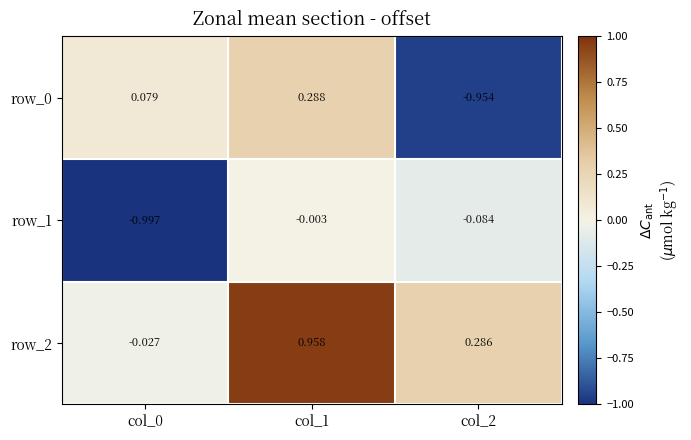

How many categories are shown in the chart?

3